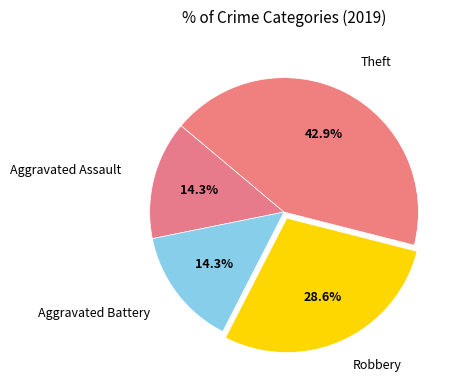

Count the number of slices in the pie.

4